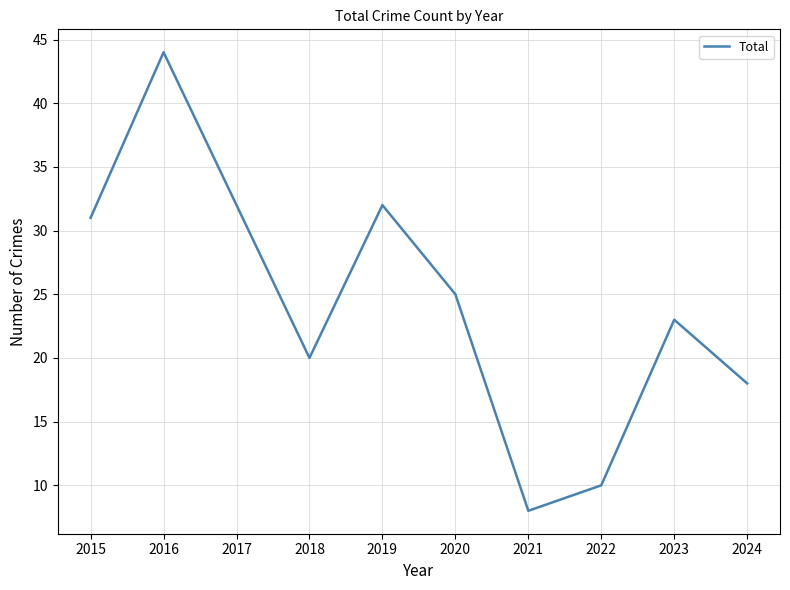

Which has a higher value, 2022 or 2020?

2020